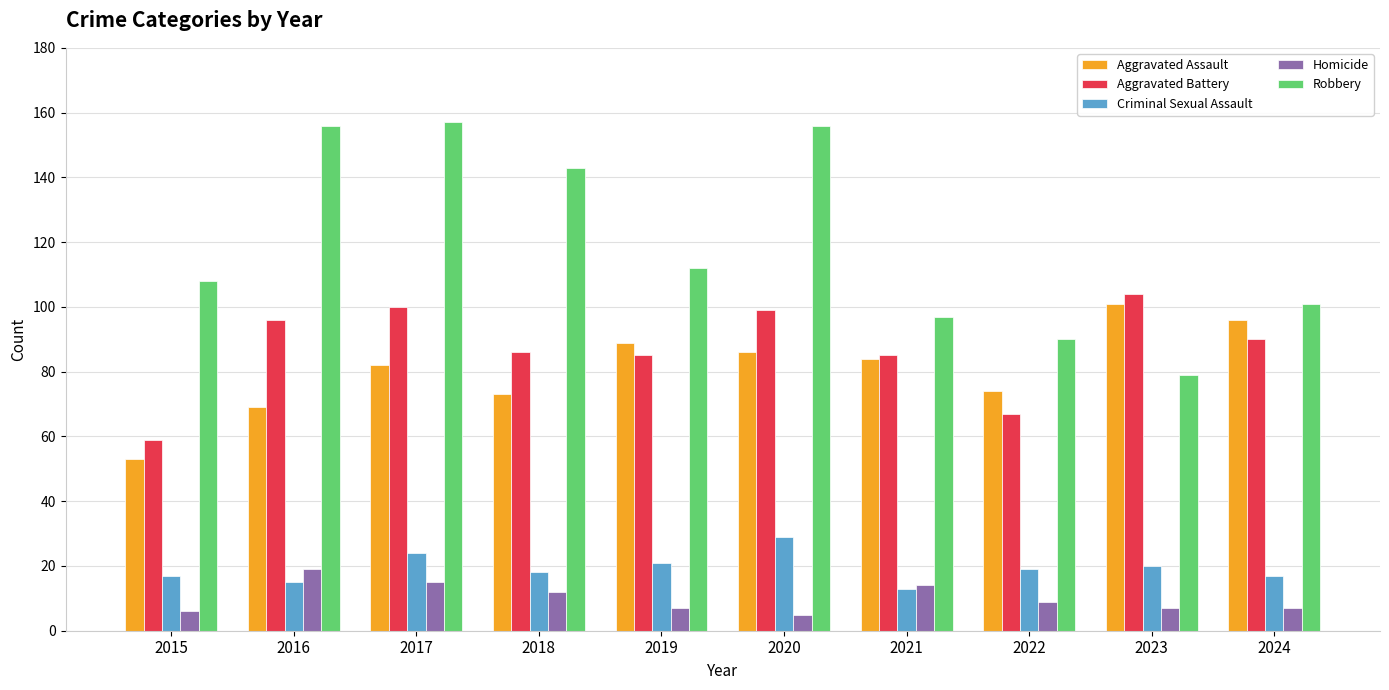

What are all the series names shown in the legend?

Aggravated Assault, Aggravated Battery, Criminal Sexual Assault, Homicide, Robbery